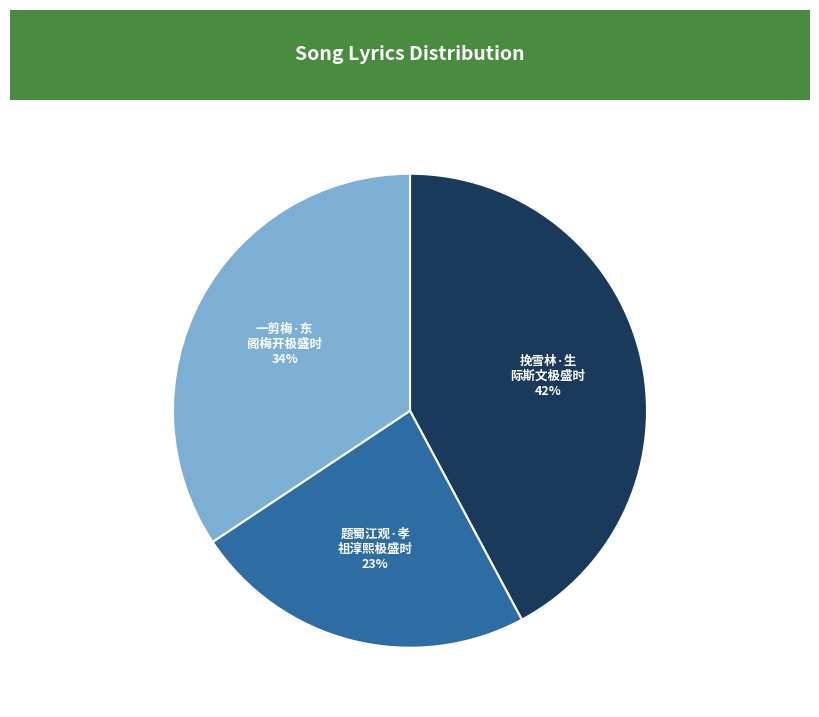

To the nearest percent, what is the average slice percentage?

33%